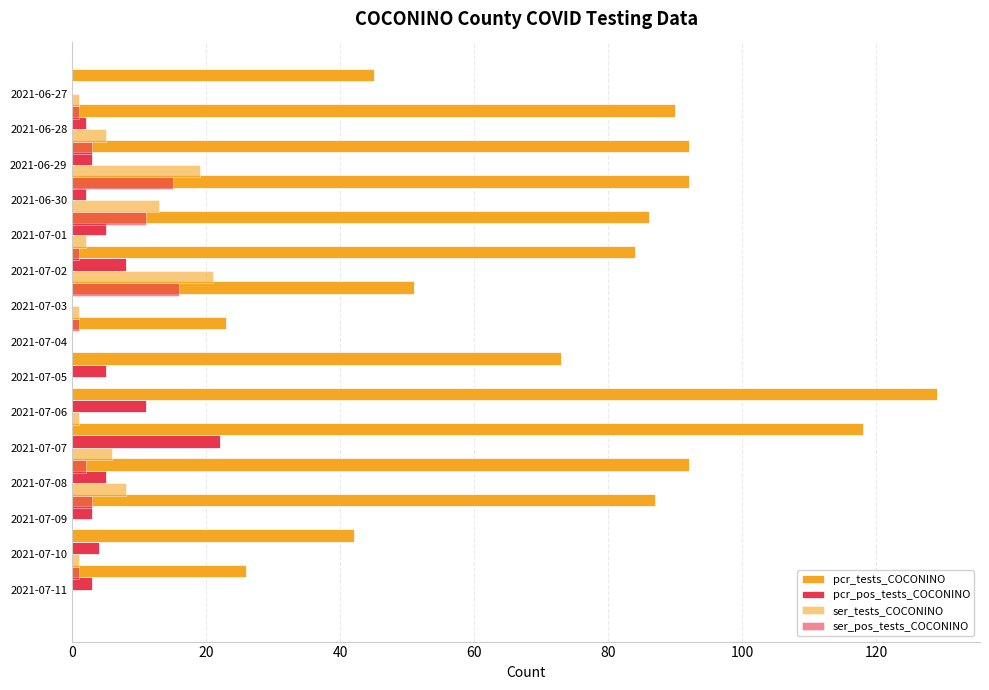

How many bars are there in total?

60